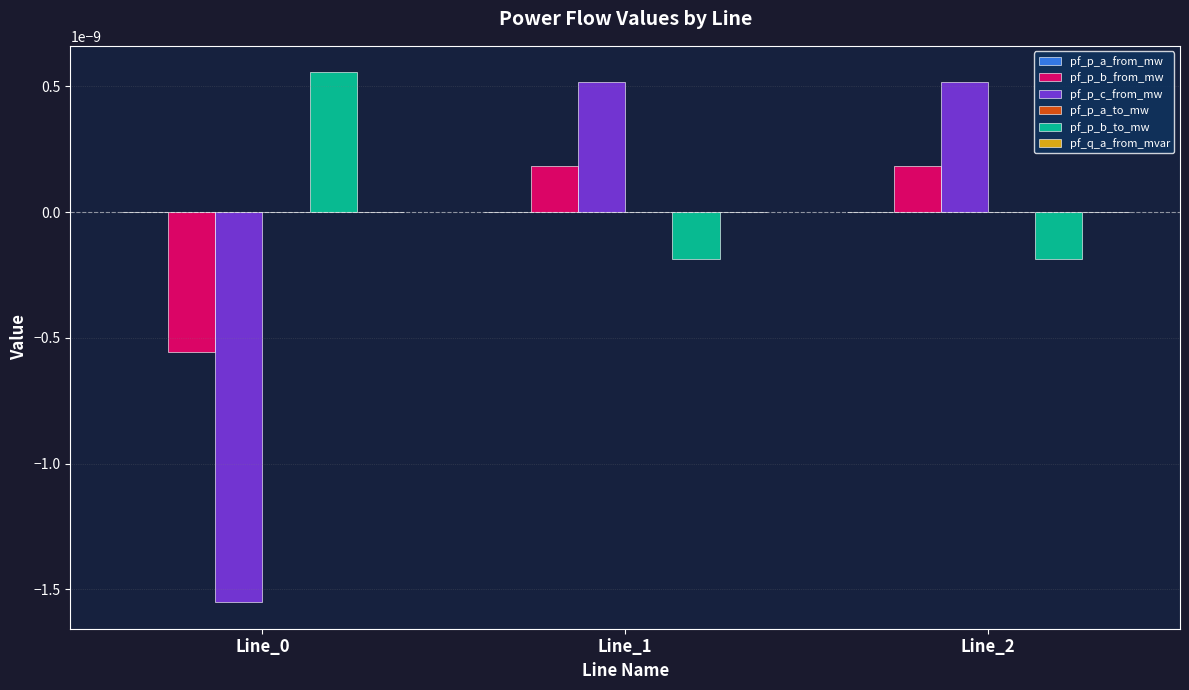

Between Line_0 and Line_2, which series saw the biggest shift?

pf_p_c_from_mw